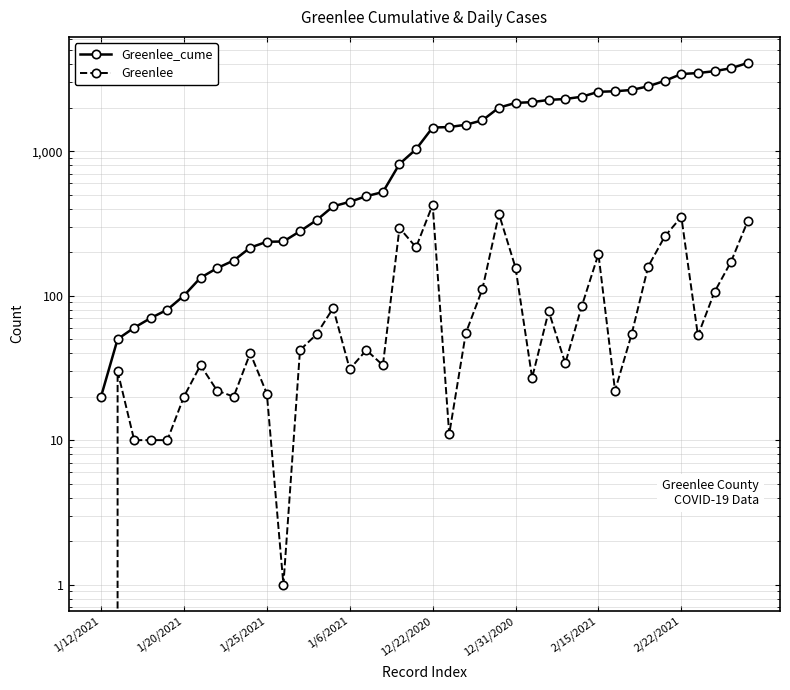

Rank the series by their average value, from lowest to highest.

Greenlee, Greenlee_cume